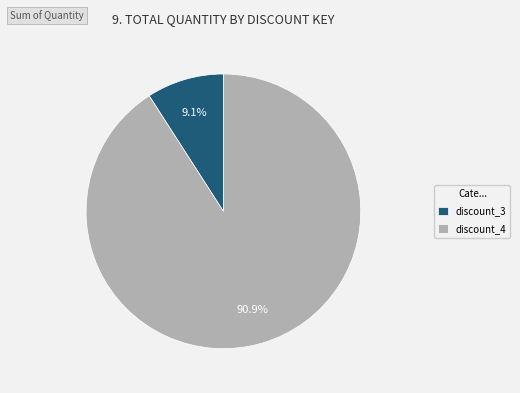

Is discount_3 the majority of the pie?

No